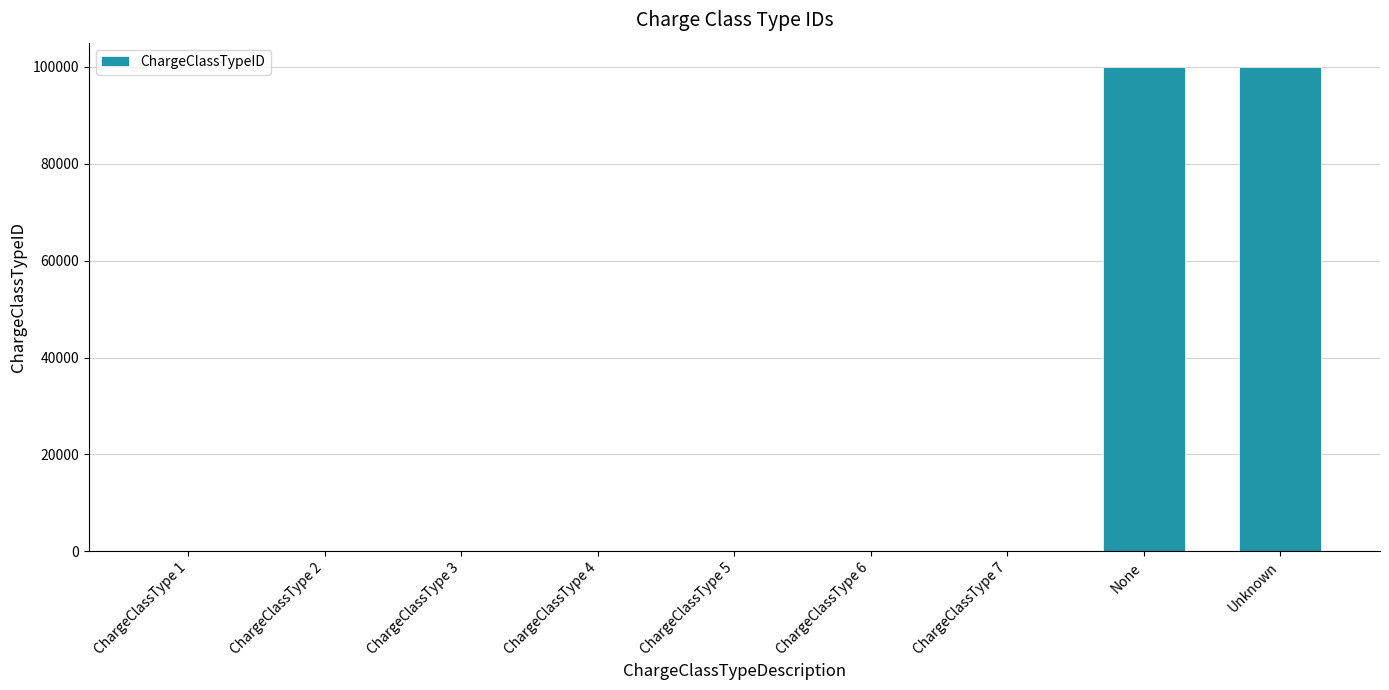

How many series are shown in this chart?

1